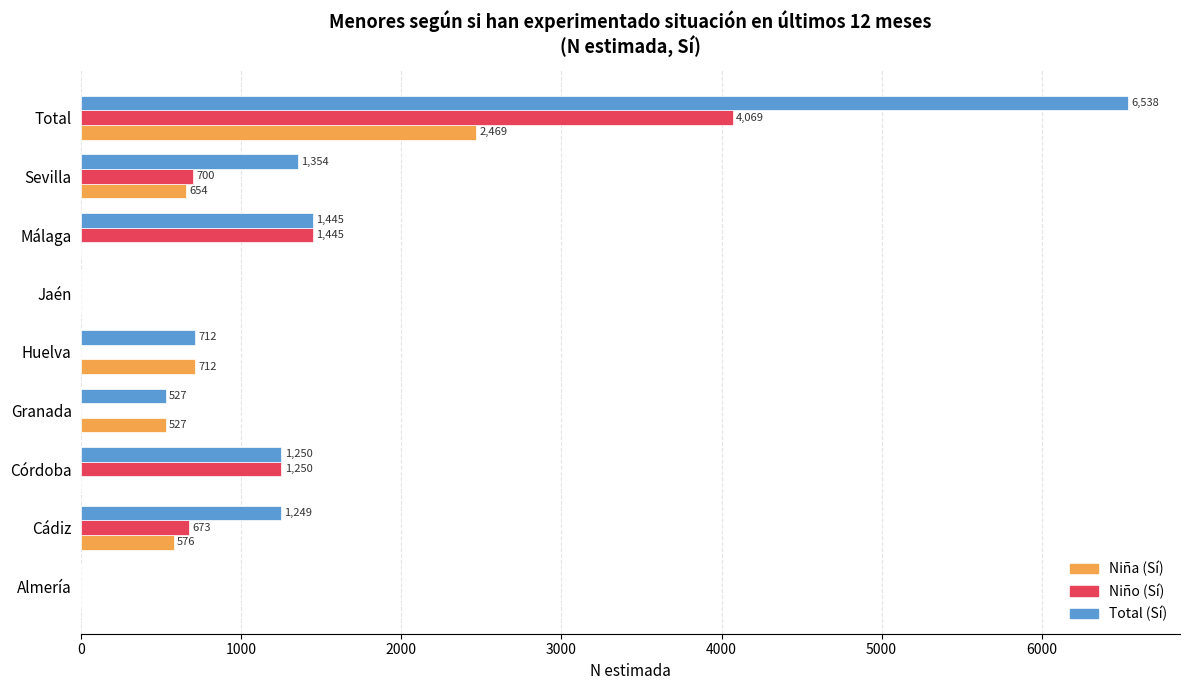

At which label is Niña (Sí) closest to 1234?

Huelva